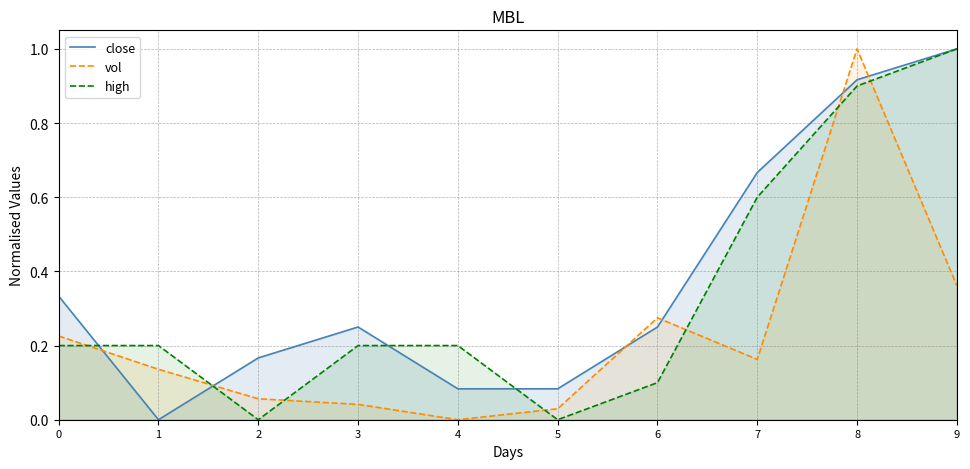

At which category does high reach its first local valley?

2